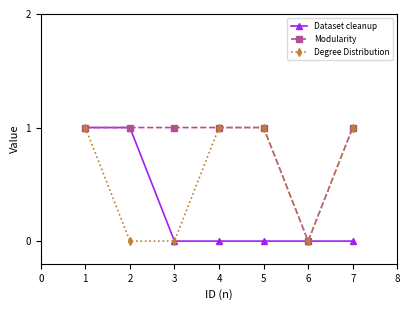

The value of Degree Distribution at 1 is 0. True or false?

False